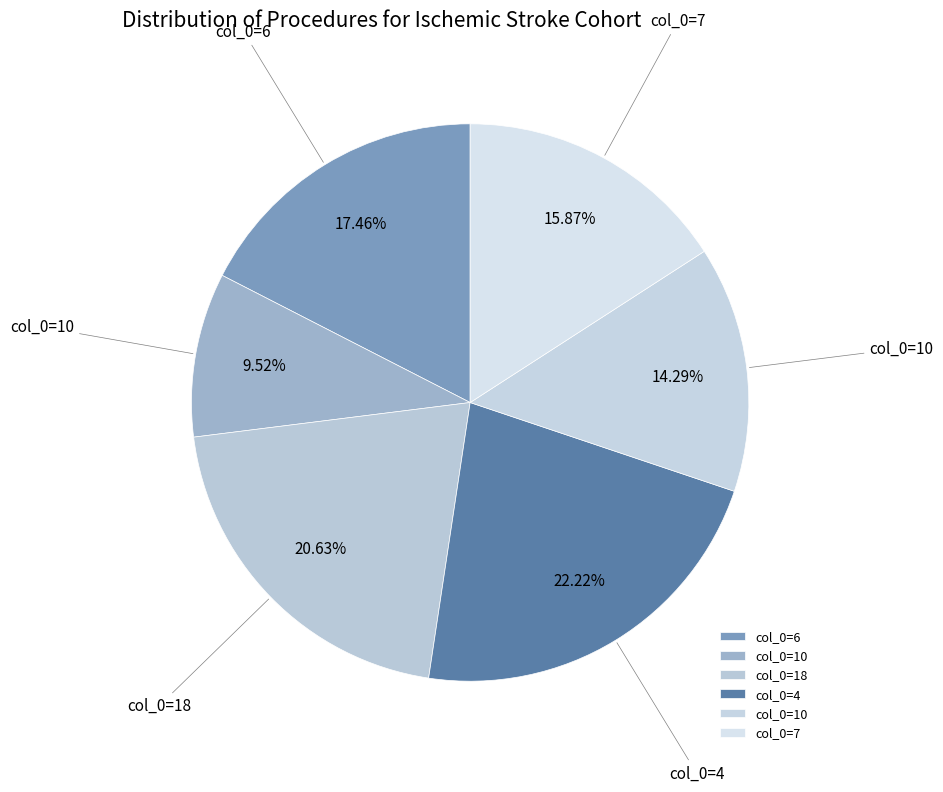

Which category has the biggest portion of the pie?

4